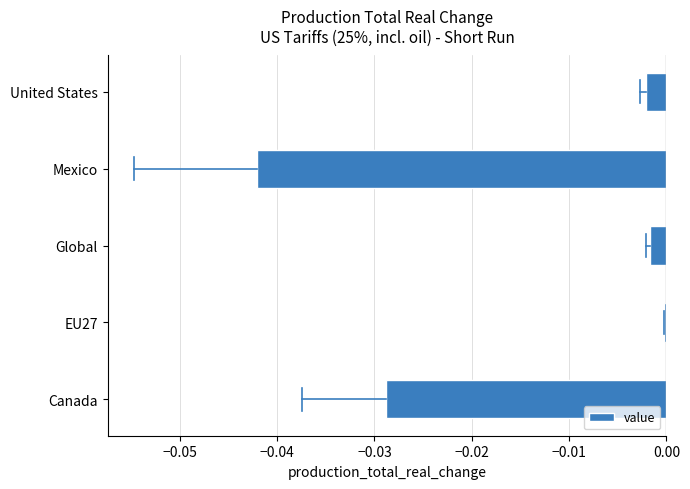

Which has a higher value, United States or Mexico?

United States